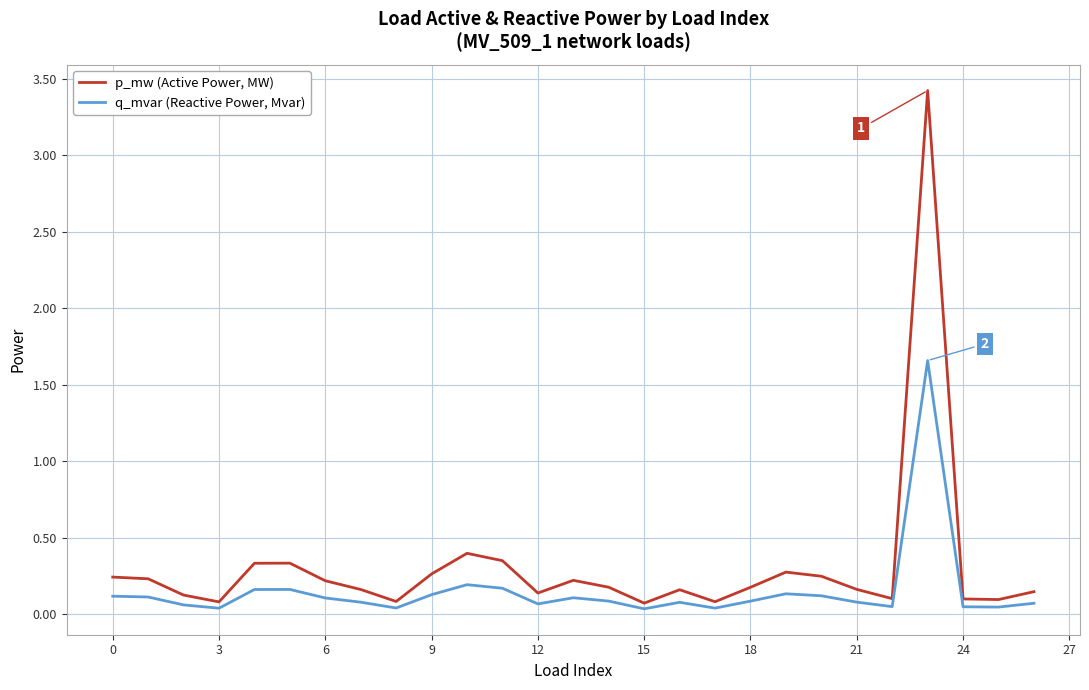

Does the chart have visible grid lines?

Yes